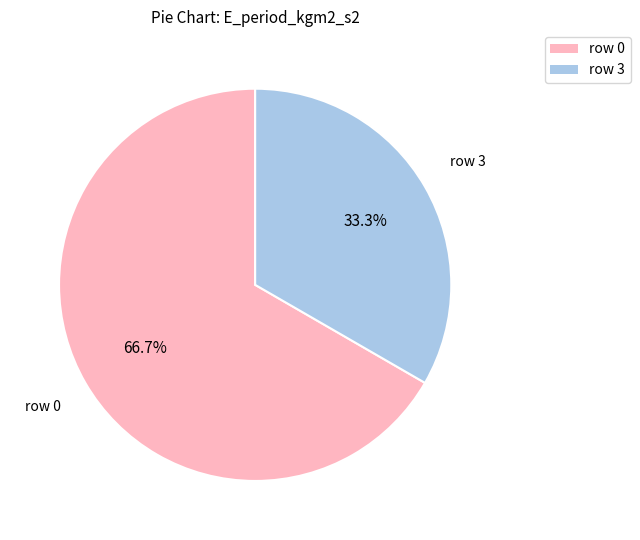

To the nearest percent, what is the average slice percentage?

50%